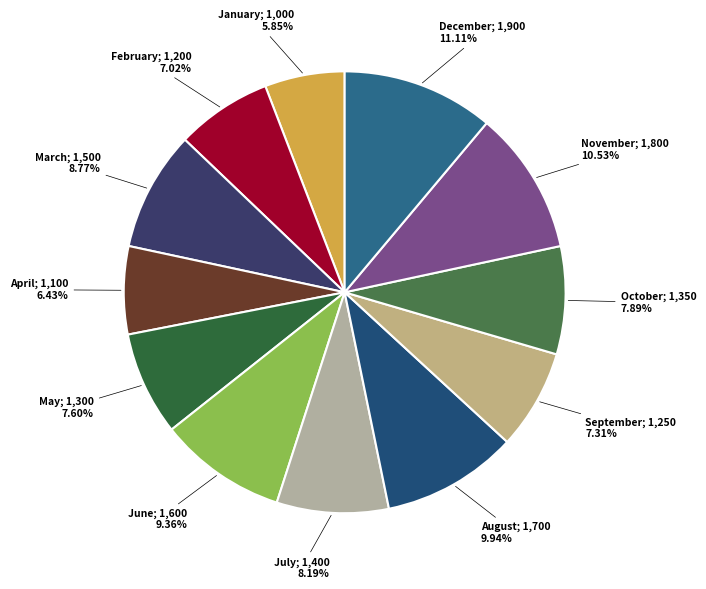

Is there any slice that represents more than half of the pie?

No